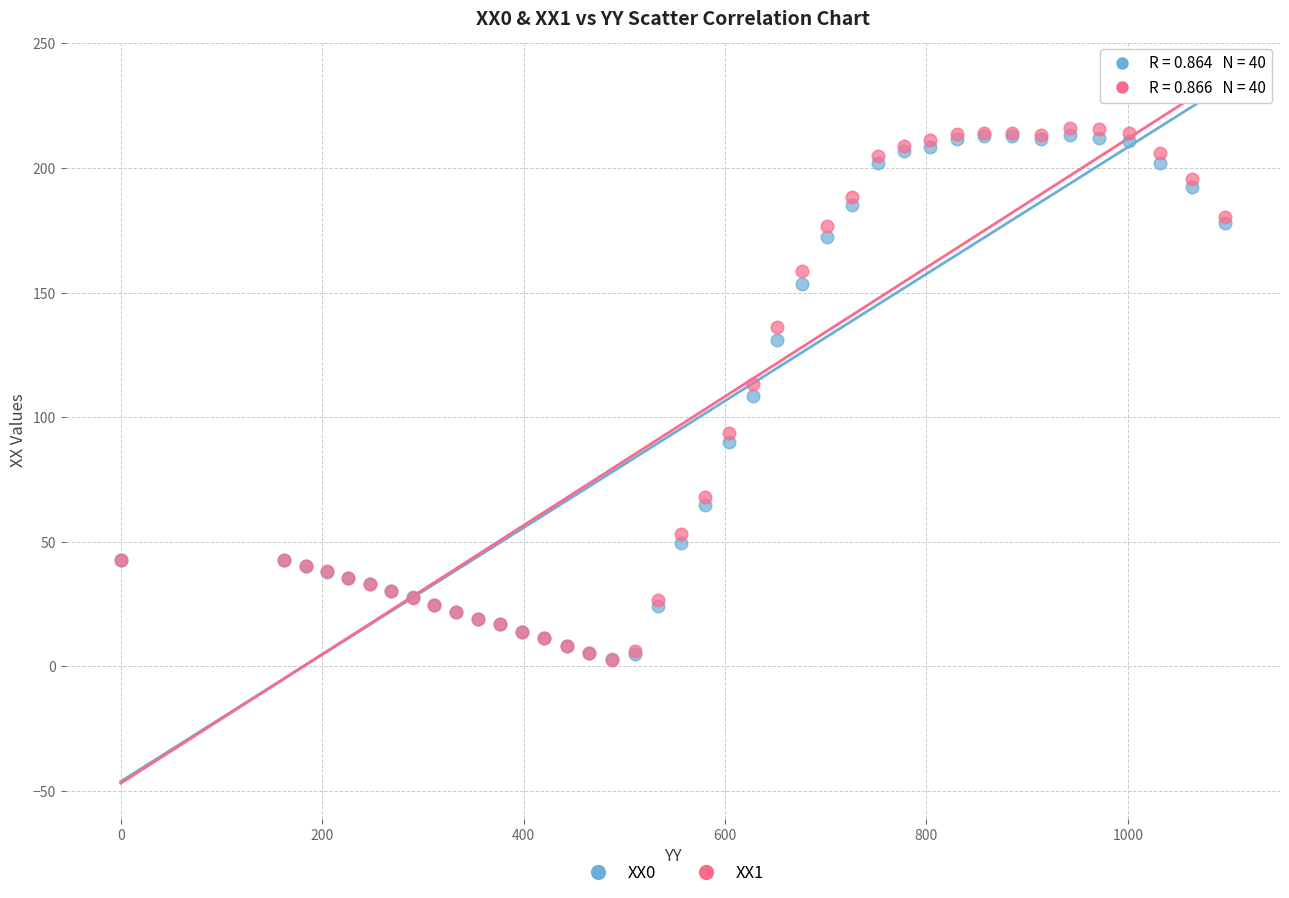

What are all the series names shown in the legend?

XX0, XX1